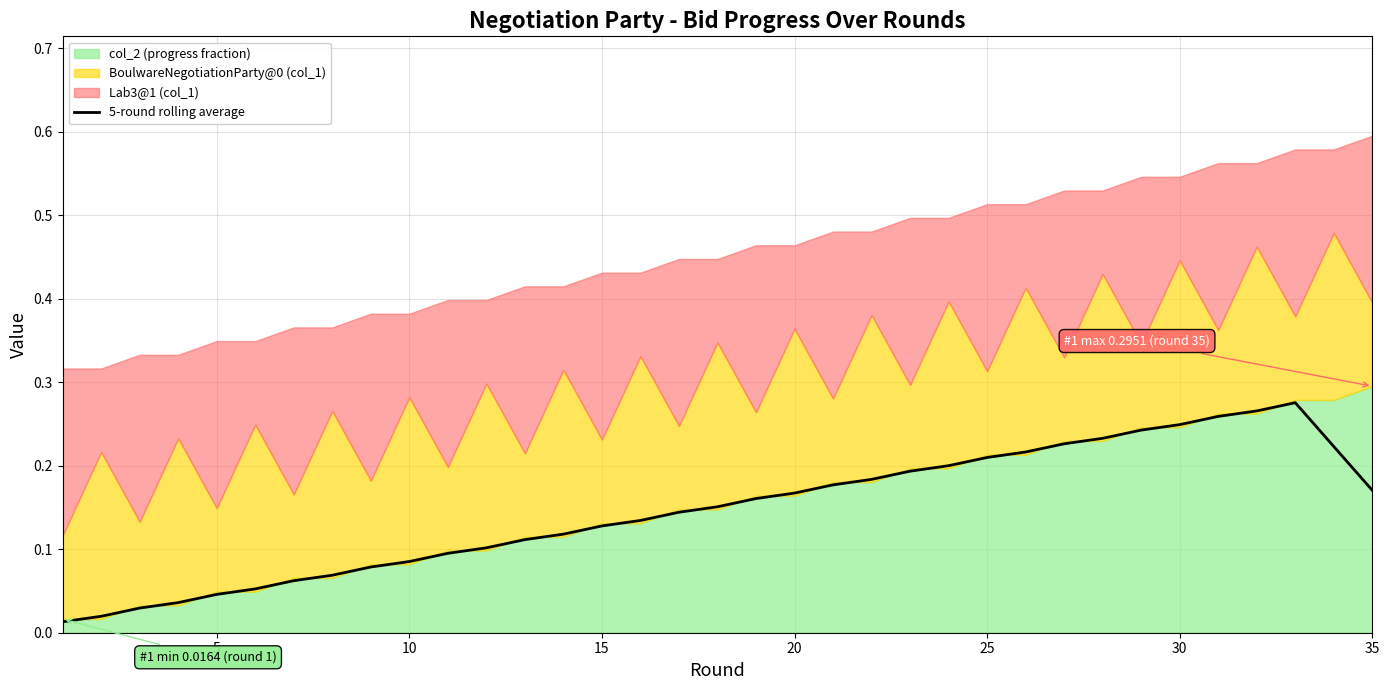

What is the greatest value displayed?

0.3